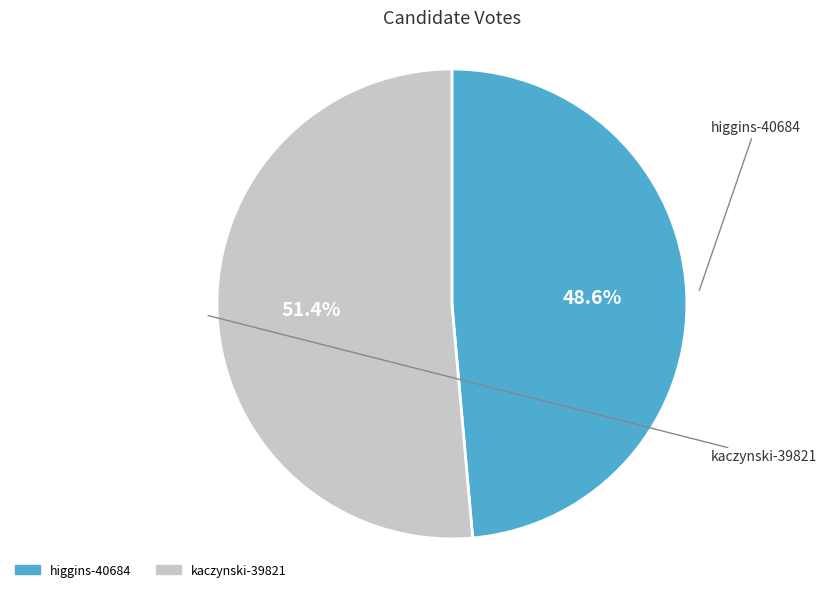

To the nearest percent, what is the difference between the higgins-40684 and kaczynski-39821 slice percentages?

3%